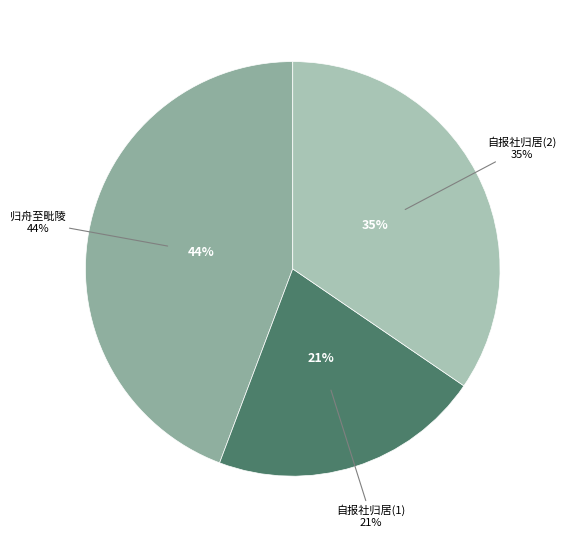

The 自报社归居处有怀老母 slice represents 23% of the pie. True or false?

False